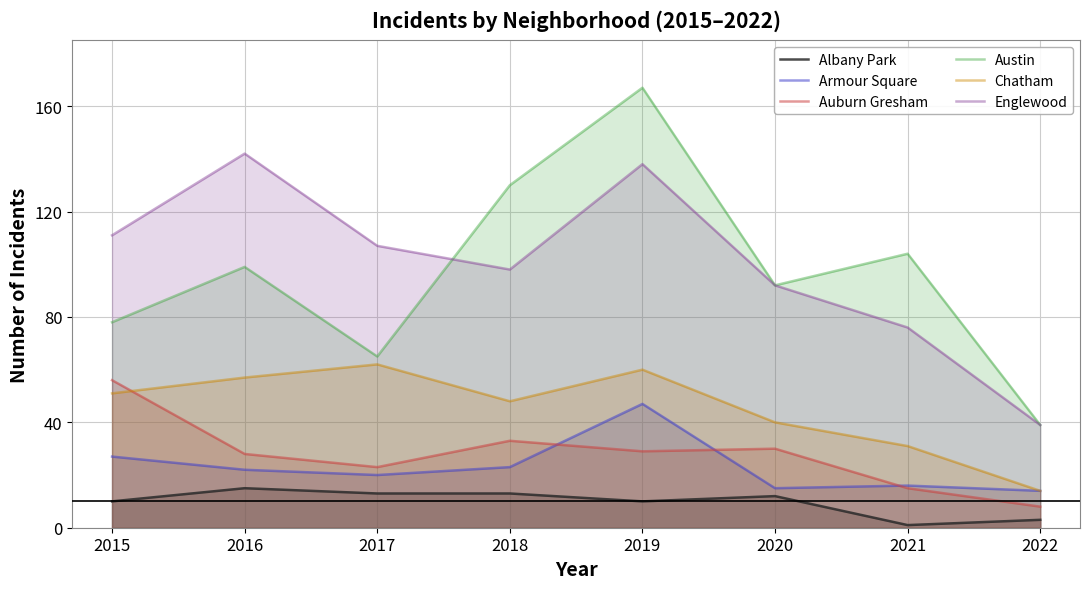

Rank the series by their maximum value, from highest to lowest.

Austin, Englewood, Chatham, Auburn Gresham, Armour Square, Albany Park